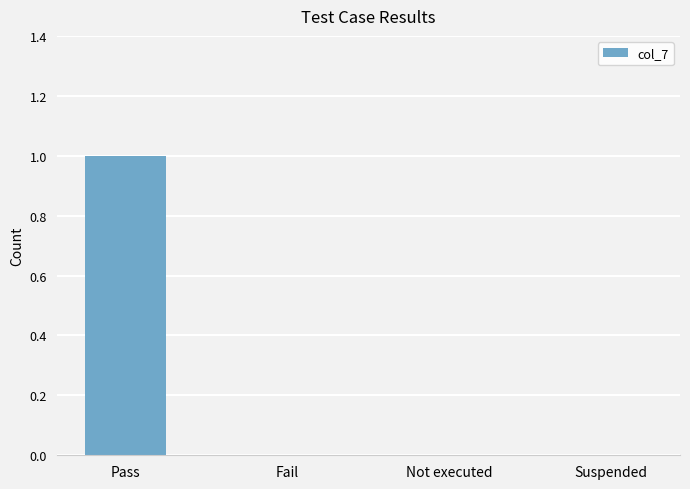

At which category does the chart reach its peak across all series?

Pass